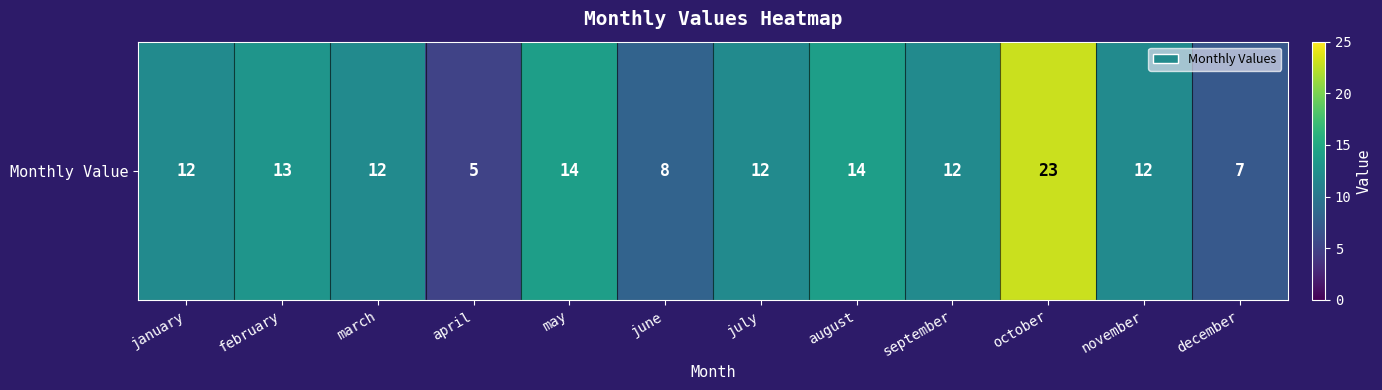

Which has a higher value, april or august?

august